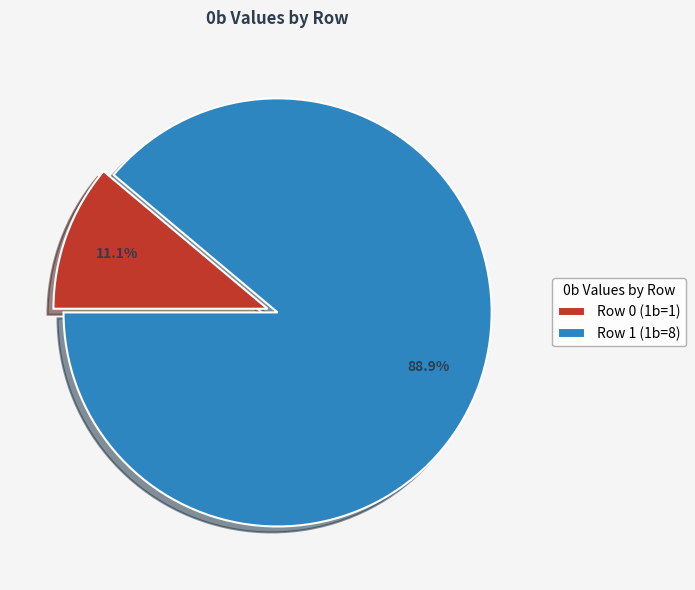

To the nearest percent, what is the difference between the largest and smallest slice percentages?

78%